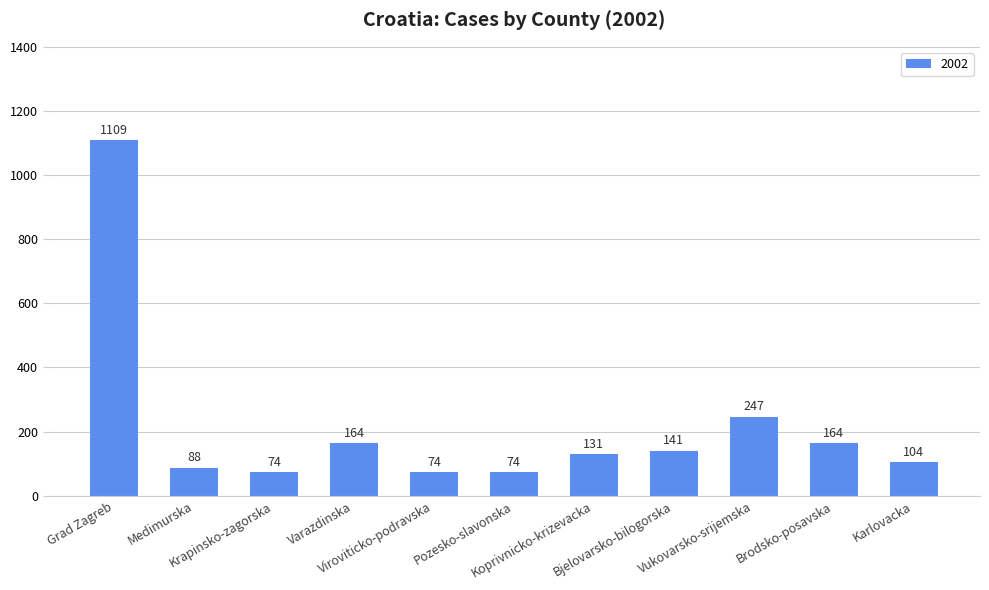

What is the value of the 4th bar from the left?

164